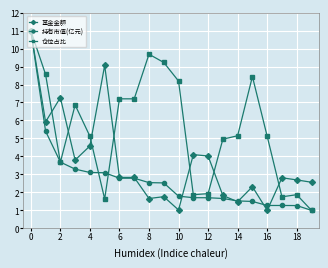

True or false: 仓位占比 has more than 0 interior local peaks.

True